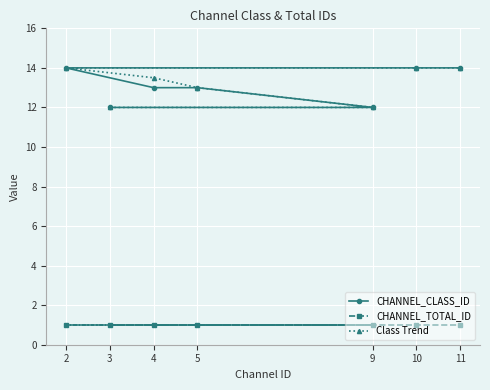

At 5, list the series in order from smallest to largest.

CHANNEL_TOTAL_ID, CHANNEL_CLASS_ID, Class Trend